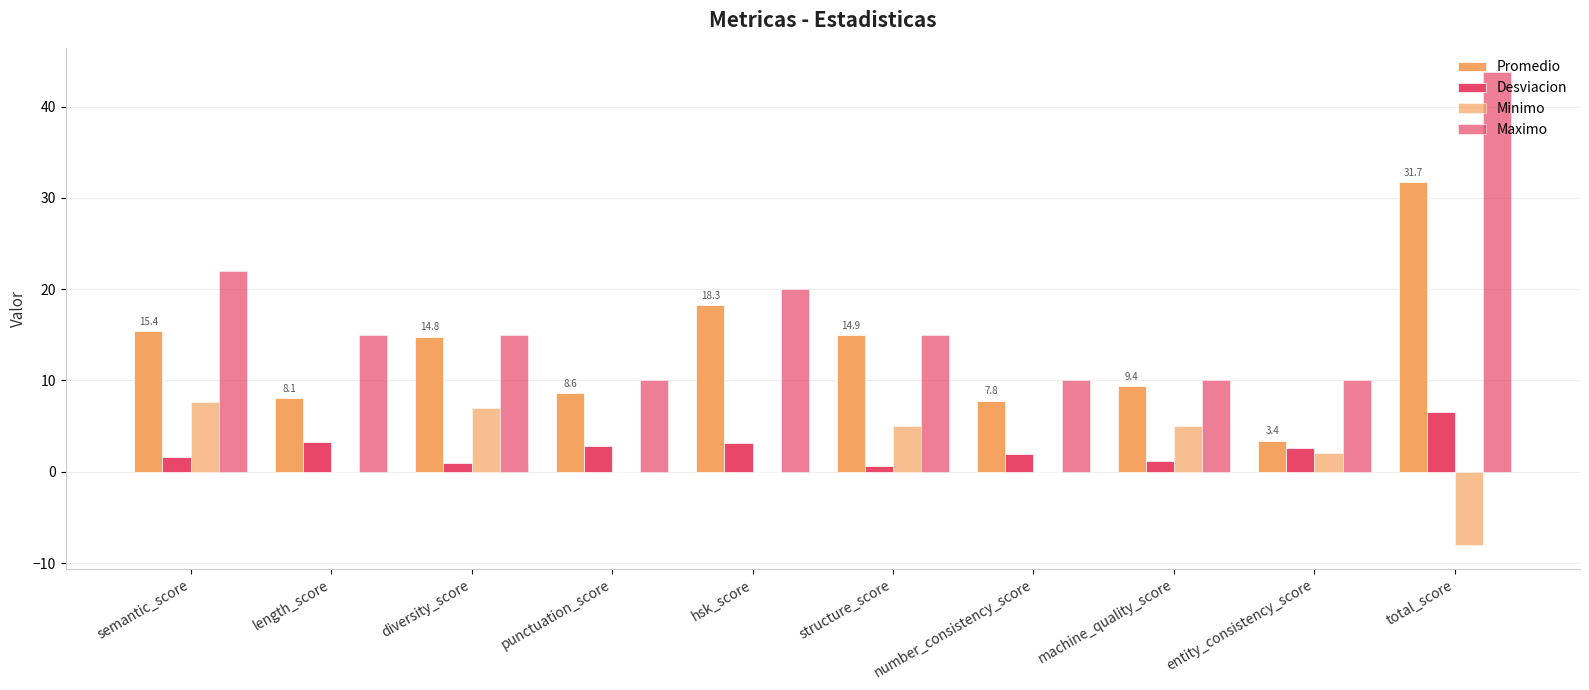

Between diversity_score and entity_consistency_score, which is larger?

diversity_score